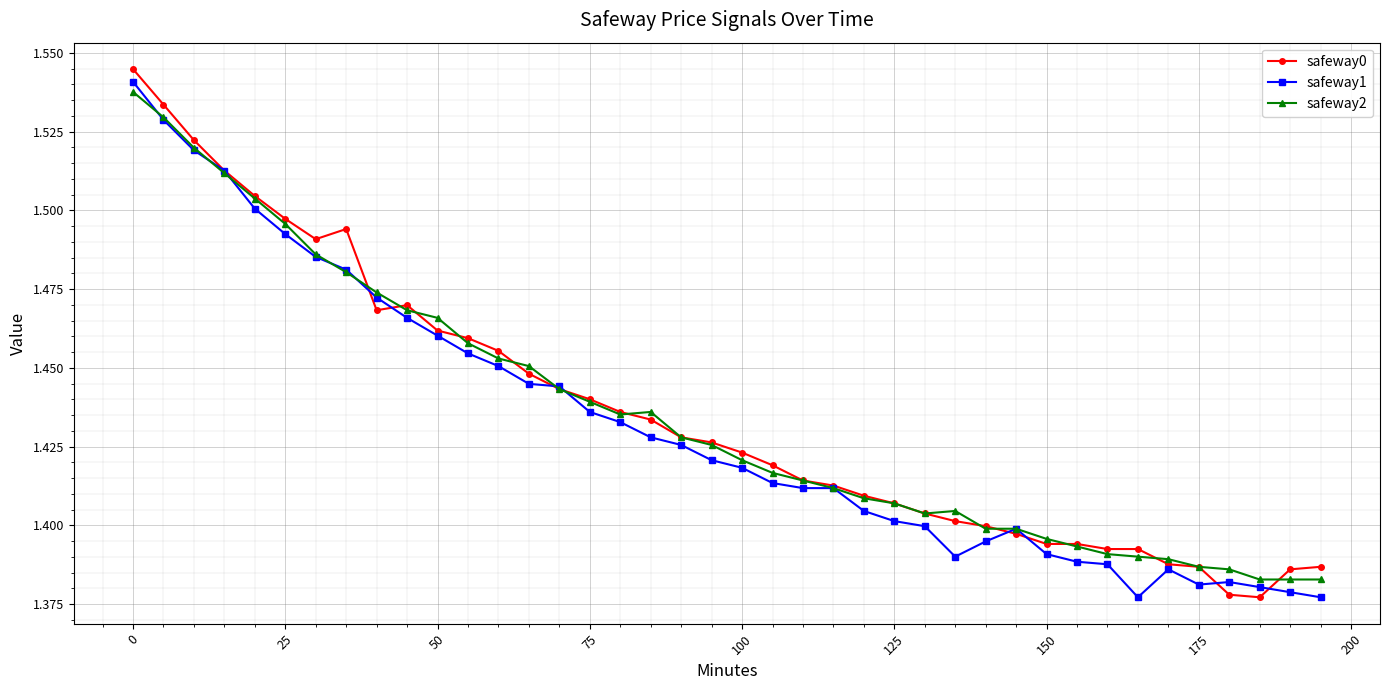

At how many categories does at least one series exceed 1?

40